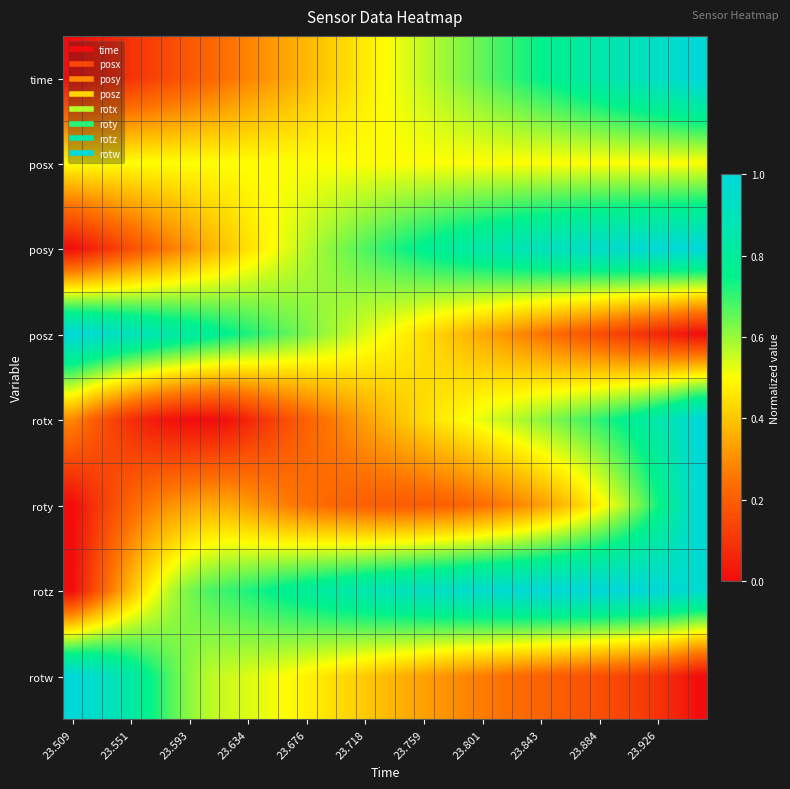

Reading left to right, transcribe all the data shown in this chart.

time: 0.0	0.0	0.1	0.1	0.1	0.2	0.2	0.2	0.3	0.3	0.3	0.3	0.4	0.4	0.4	0.5	0.5	0.5	0.6	0.6	0.6	0.7	0.7	0.7	0.8	0.8	0.8	0.8	0.9	0.9	0.9	1.0	1.0
posx: 0.5	0.5	0.5	0.5	0.5	0.5	0.5	0.5	0.5	0.5	0.5	0.5	0.5	0.5	0.5	0.5	0.5	0.5	0.5	0.5	0.5	0.5	0.5	0.5	0.5	0.5	0.5	0.5	0.5	0.5	0.5	0.5	0.5
posy: 0.0	0.1	0.1	0.2	0.2	0.3	0.3	0.4	0.4	0.4	0.5	0.5	0.6	0.6	0.6	0.7	0.7	0.7	0.8	0.8	0.8	0.8	0.9	0.9	0.9	0.9	0.9	1.0	1.0	1.0	1.0	1.0	1.0
posz: 1.0	1.0	0.9	0.9	0.9	0.8	0.8	0.8	0.8	0.7	0.7	0.7	0.6	0.6	0.6	0.5	0.5	0.5	0.4	0.4	0.4	0.3	0.3	0.3	0.3	0.2	0.2	0.2	0.1	0.1	0.1	0.0	0.0
rotx: 0.3	0.2	0.1	0.1	0.0	0.0	0.0	0.0	0.0	0.1	0.1	0.2	0.2	0.3	0.3	0.3	0.4	0.4	0.4	0.5	0.5	0.5	0.6	0.6	0.6	0.6	0.7	0.7	0.7	0.8	0.9	0.9	1.0
roty: 0.0	0.1	0.2	0.2	0.3	0.3	0.3	0.3	0.4	0.3	0.3	0.3	0.2	0.2	0.2	0.2	0.2	0.2	0.2	0.2	0.2	0.2	0.3	0.3	0.3	0.4	0.4	0.5	0.6	0.6	0.7	0.9	1.0
rotz: 0.0	0.1	0.3	0.4	0.5	0.6	0.6	0.7	0.7	0.7	0.7	0.8	0.8	0.8	0.8	0.9	0.9	0.9	0.9	0.9	1.0	1.0	1.0	1.0	1.0	1.0	1.0	1.0	1.0	1.0	1.0	1.0	1.0
rotw: 1.0	1.0	0.9	0.8	0.7	0.7	0.6	0.6	0.5	0.5	0.5	0.5	0.5	0.5	0.4	0.4	0.4	0.4	0.3	0.3	0.3	0.3	0.2	0.2	0.2	0.2	0.2	0.2	0.1	0.1	0.1	0.1	0.0